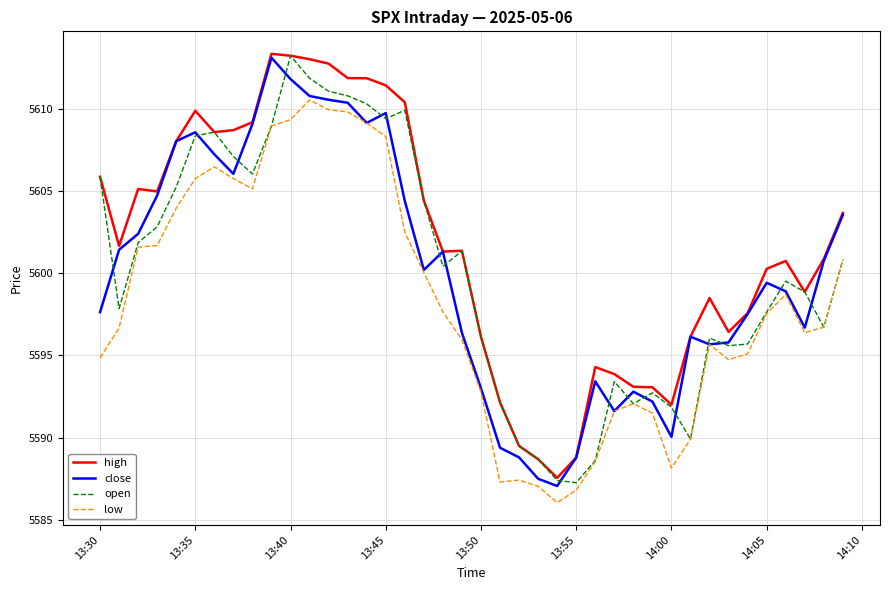

What is the smallest value displayed?

5586.0